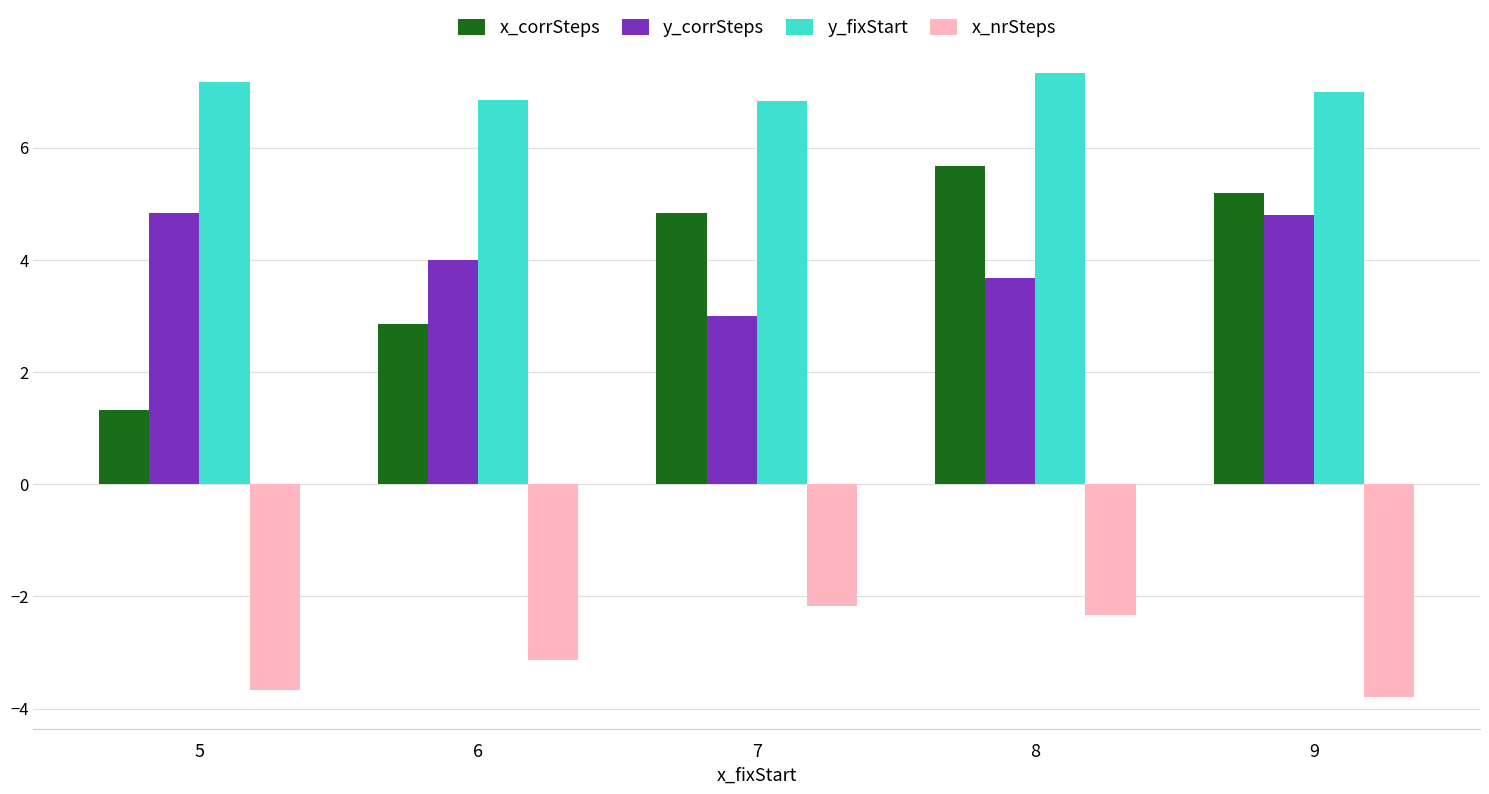

Which category has the highest value in the x_nrSteps series?

7